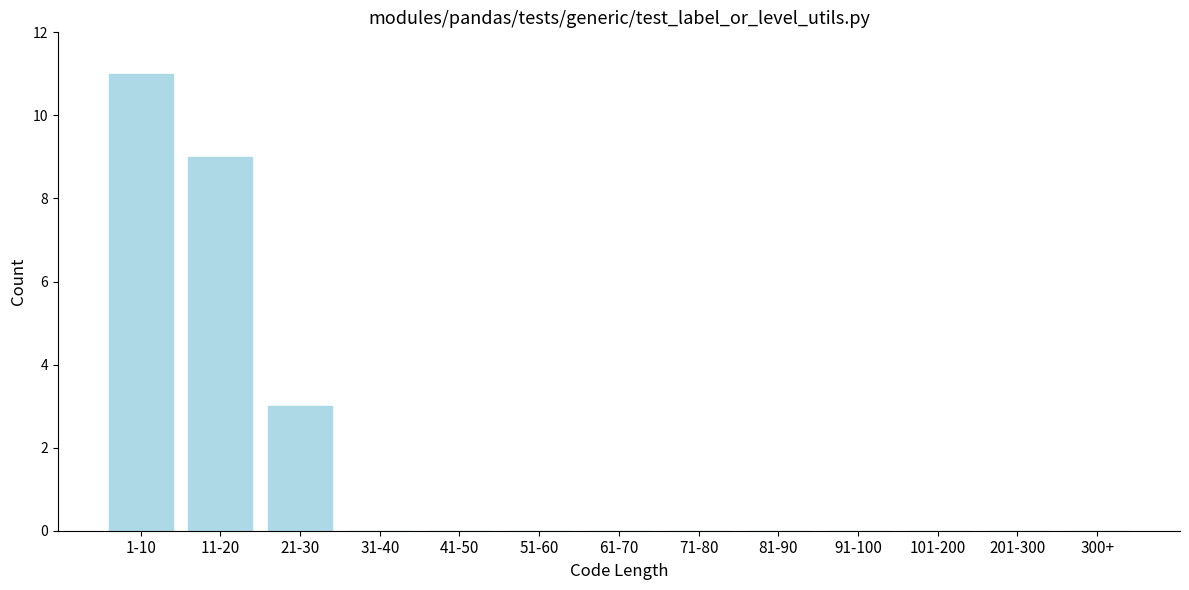

Reading left to right, what are all the values shown in this chart?

1-10=11	11-20=9	21-30=3	31-40=0	41-50=0	51-60=0	61-70=0	71-80=0	81-90=0	91-100=0	101-200=0	201-300=0	300+=0